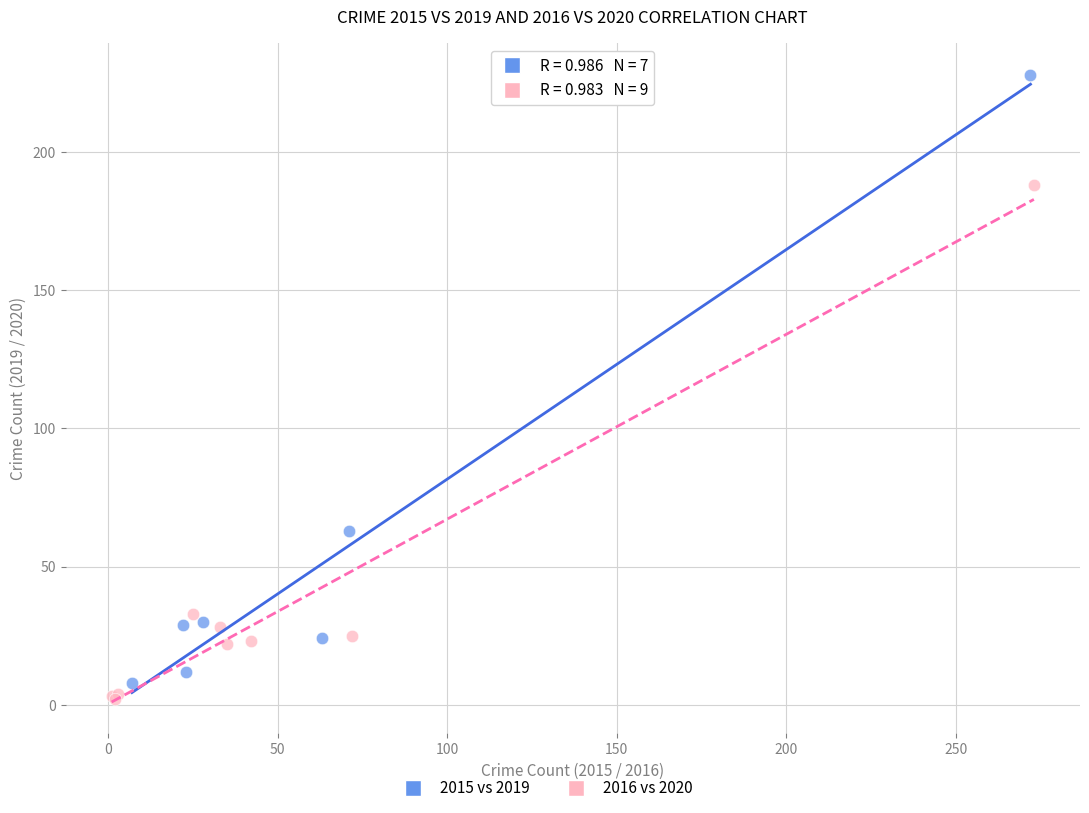

Which series has the largest Y range (max minus min)?

2015 vs 2019